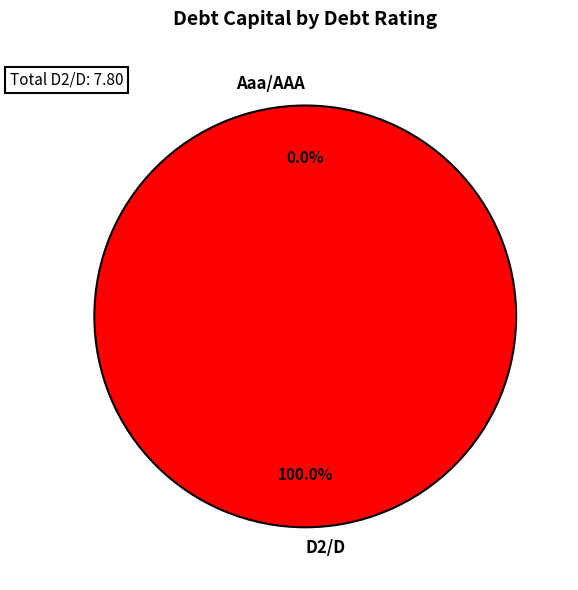

What is the smallest slice in the pie chart?

Aaa/AAA